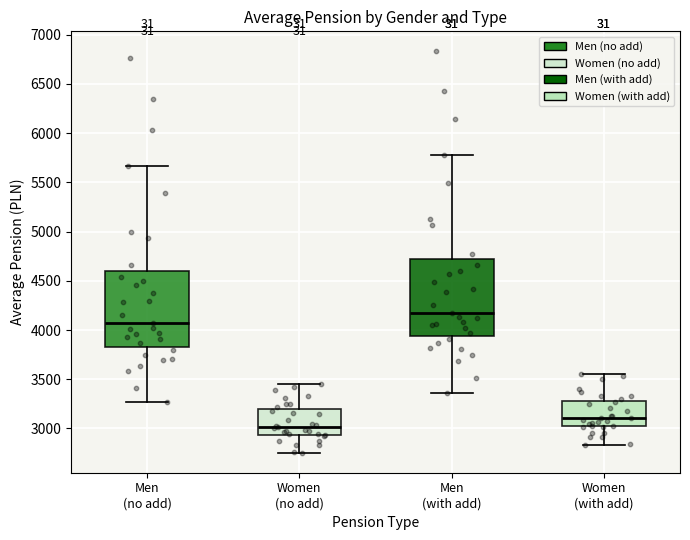

Reading left to right, read every box against the y-axis: the position of its median line, the range the box covers, and the ends of its whiskers. The values are not printed on the chart, so give them approximately, as read against the axis.

Men (no add): median 4050, box 3850 to 4600, whiskers 3250 to 5650
Women (no add): median 3000, box 2950 to 3200, whiskers 2750 to 3450
Men (with add): median 4200, box 3950 to 4700, whiskers 3350 to 5800
Women (with add): median 3100, box 3000 to 3300, whiskers 2850 to 3550